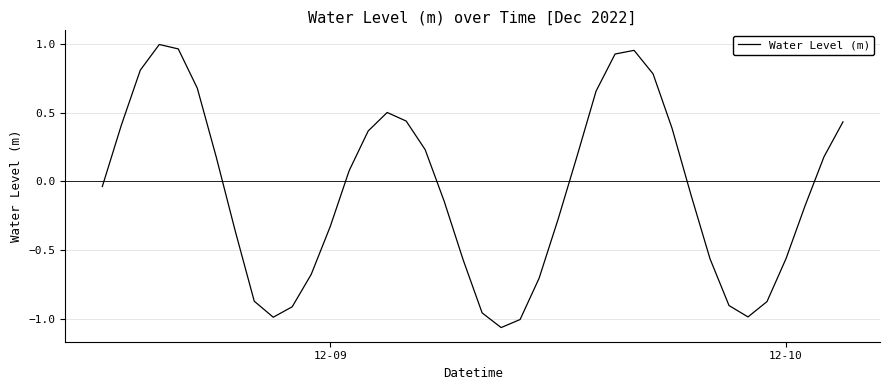

What is the difference between the maximum and minimum values?

2.1